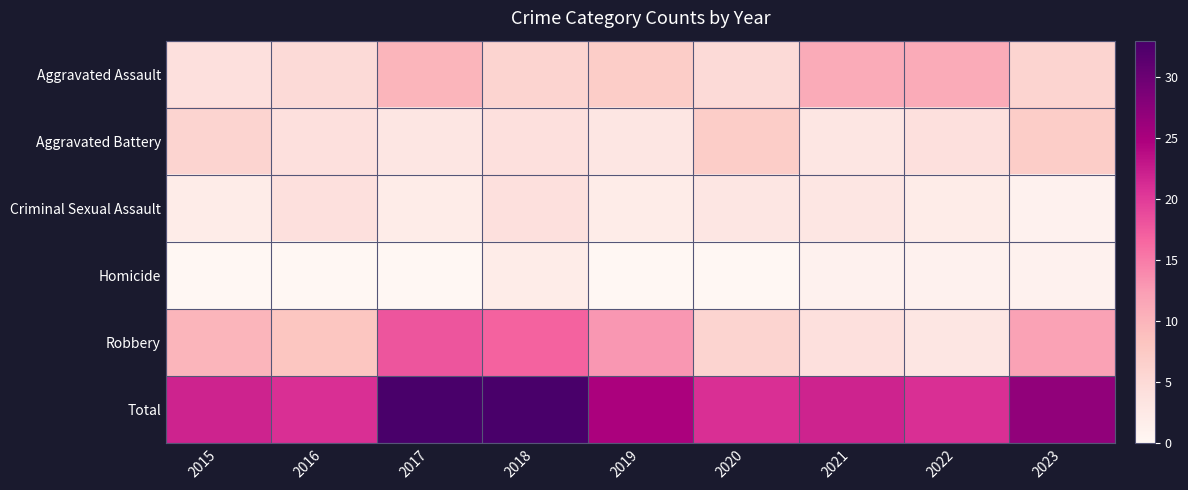

At which category is the sum across all series the highest?

2017